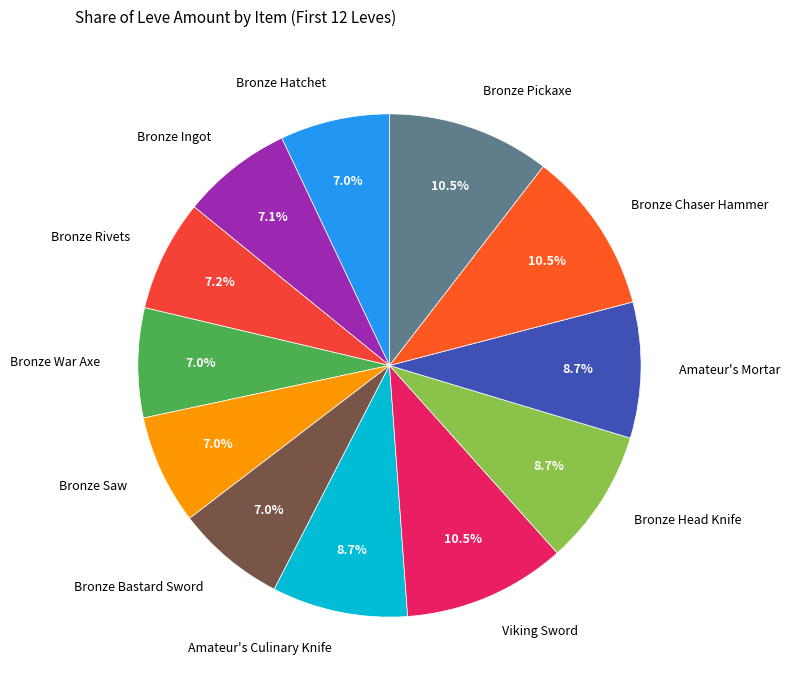

True or false: Bronze War Axe accounts for 7% of the total.

True